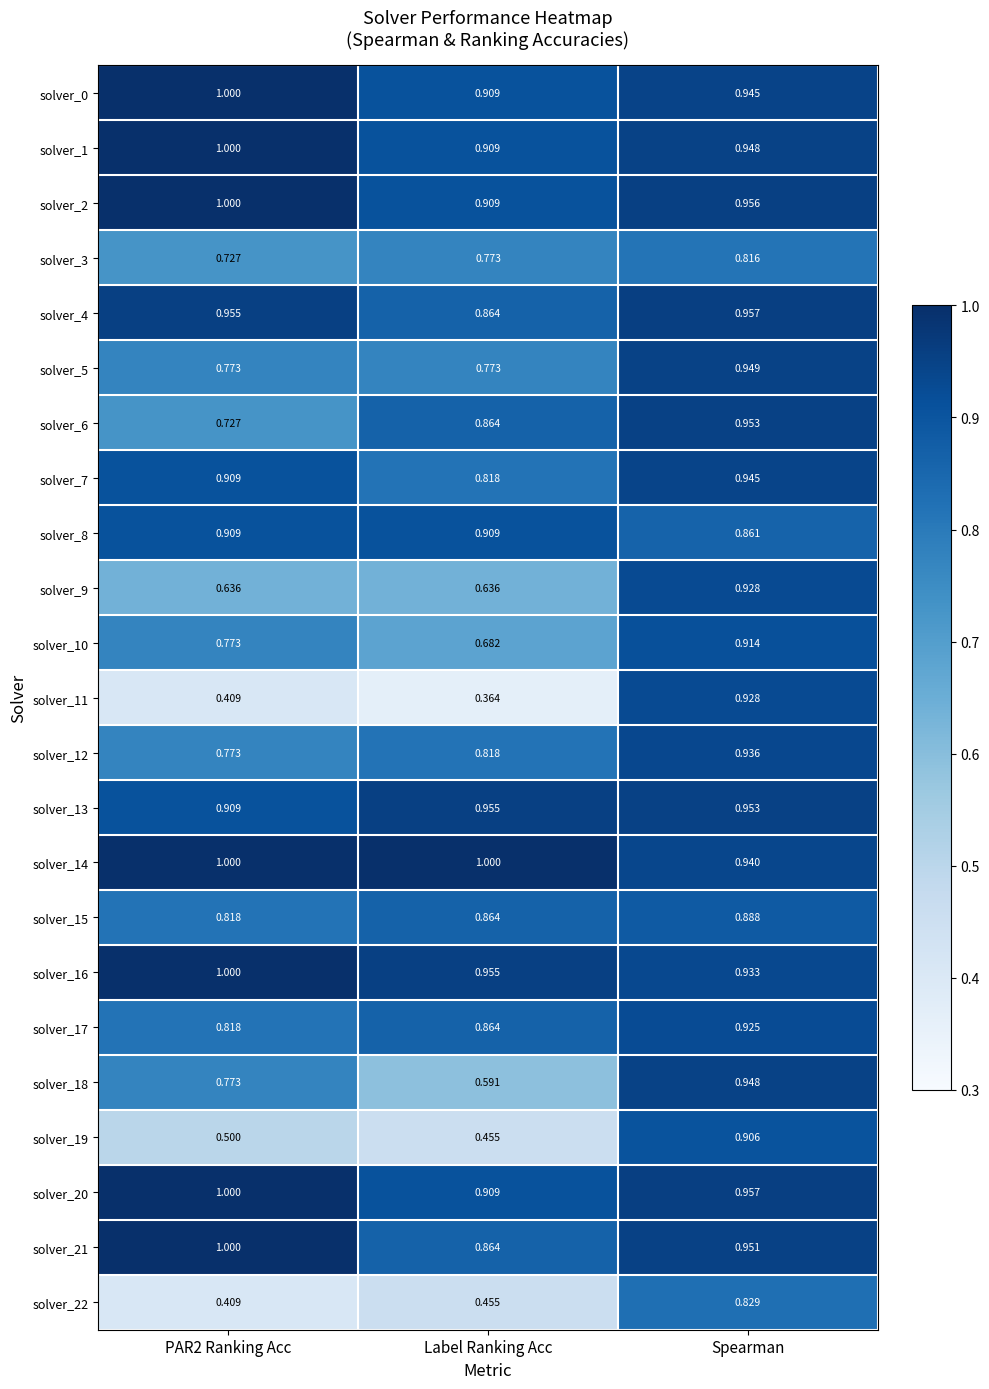

What is the total value across all series at PAR2 Ranking Acc?

18.8